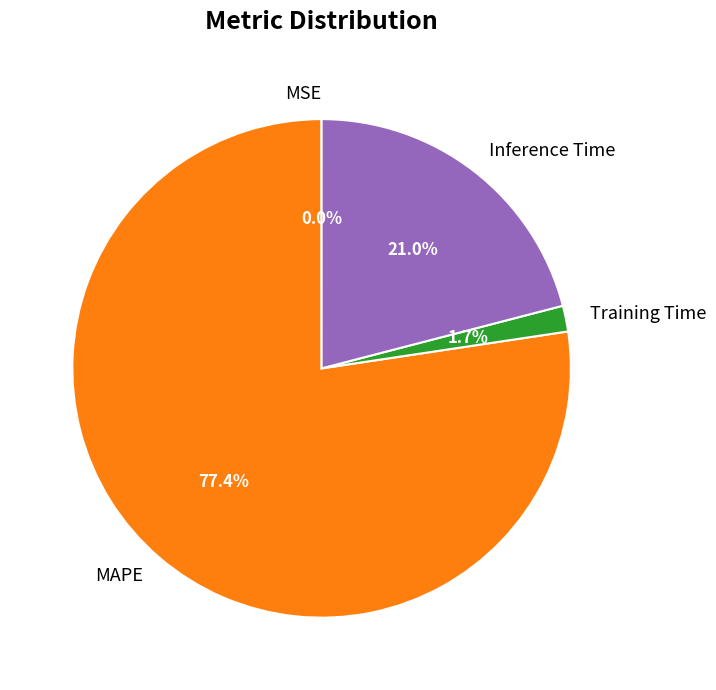

What is the largest slice in the pie chart?

MAPE